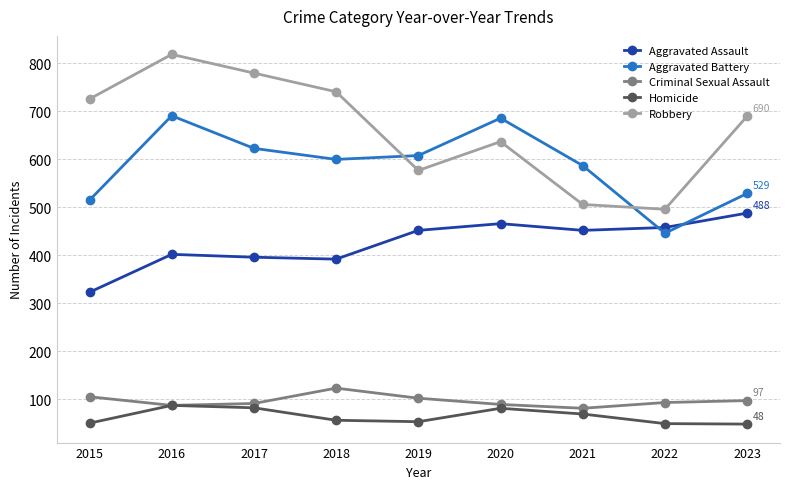

What is the approximate value of Aggravated Battery at 2018?

600